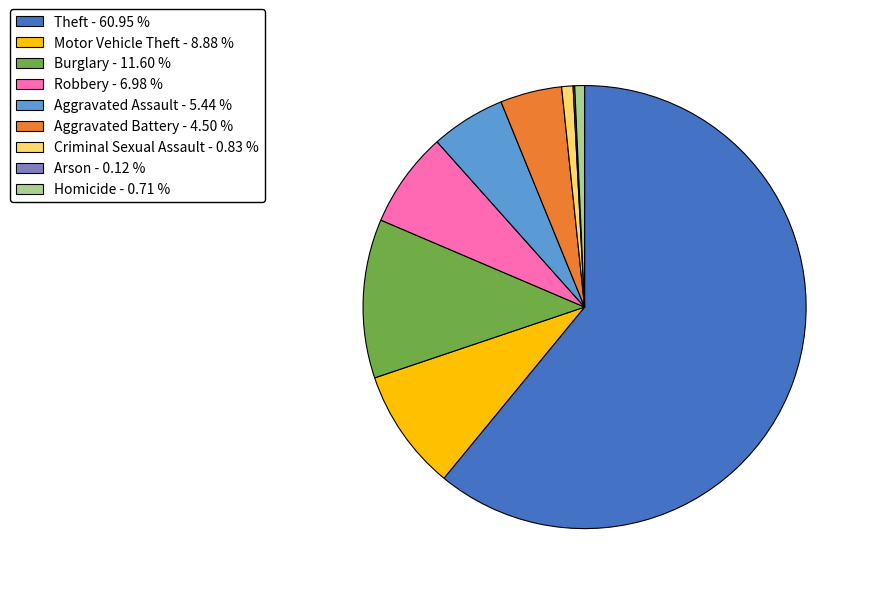

Do Aggravated Assault - 5.44 % and Robbery - 6.98 % together represent more than half of the pie?

No